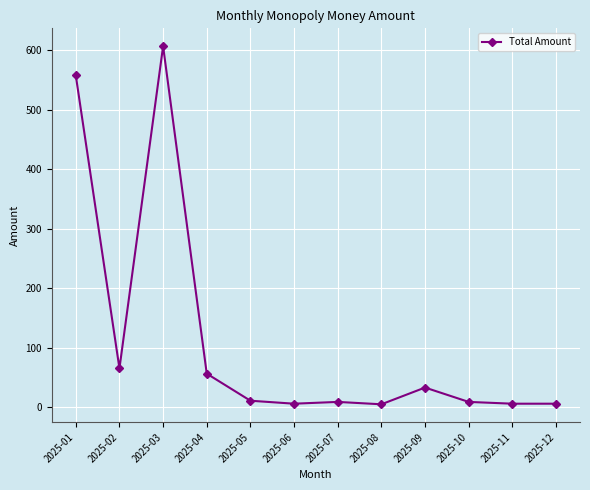

How many values are below 11?

6